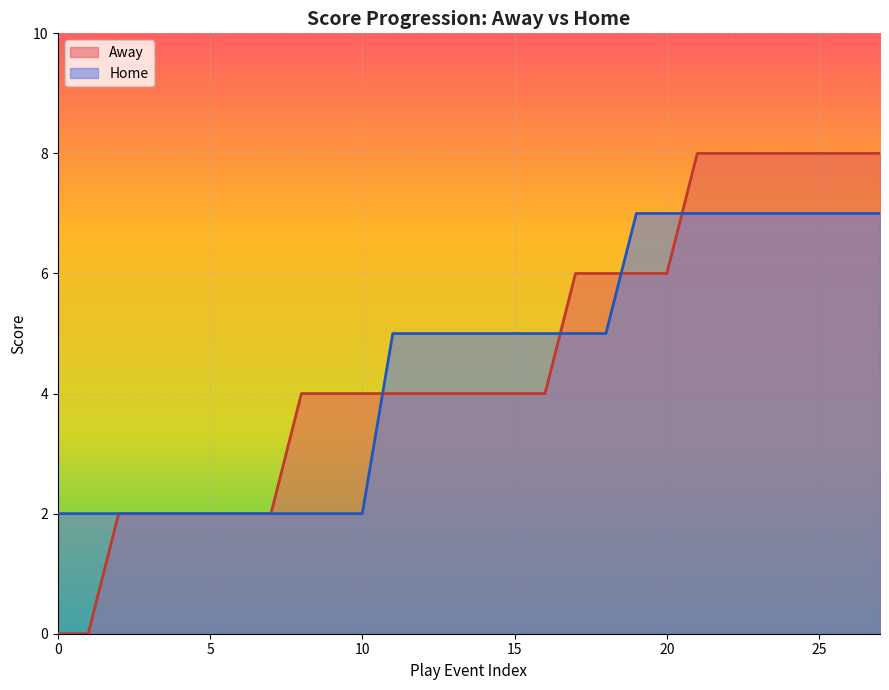

Which series has the largest total across all categories?

Away